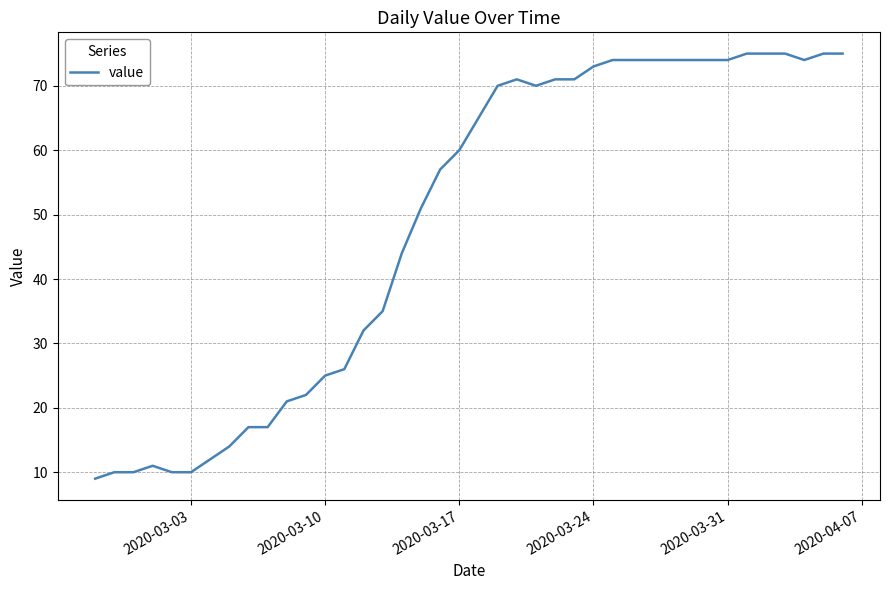

What is the greatest value displayed?

75